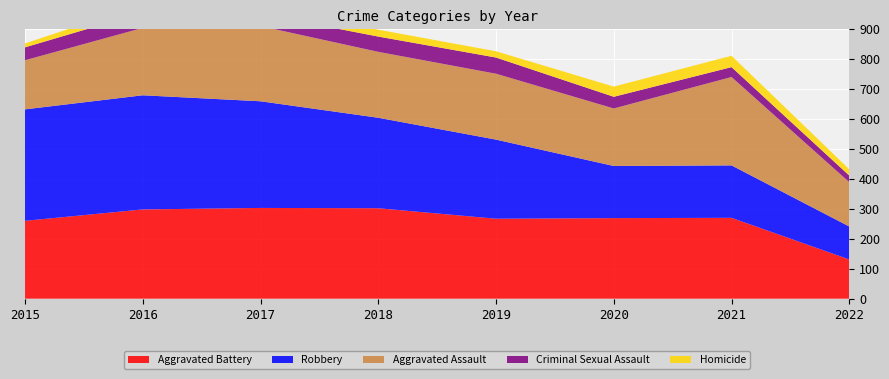

Reading left to right, what are all the values shown in this chart?

Aggravated Assault: 164	225	251	220	220	192	295	148
Aggravated Battery: 260	298	303	302	267	269	270	131
Criminal Sexual Assault: 43	51	41	51	54	39	33	22
Robbery: 372	381	356	302	264	174	175	110
Homicide: 13	28	27	23	21	34	38	21